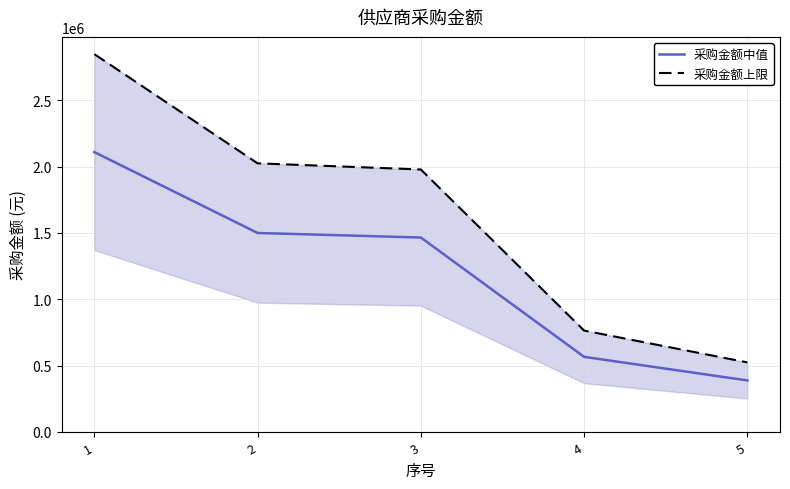

The value of 采购金额上限 at 1 is 4305013.9. True or false?

False